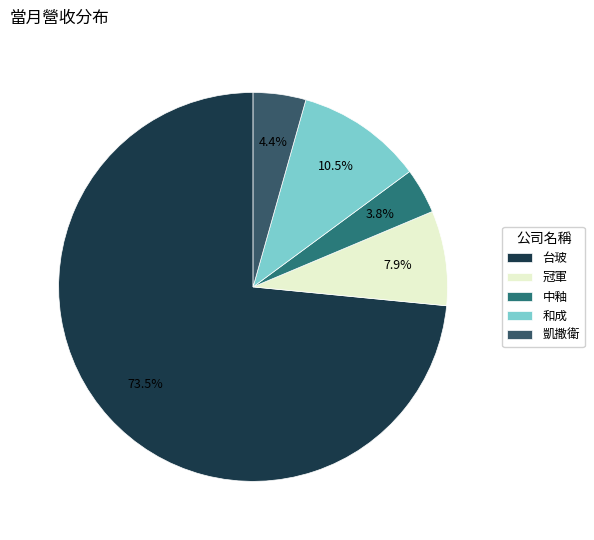

Approximately how many times larger is the value at 中釉 compared to 凱撒衛?

0.9